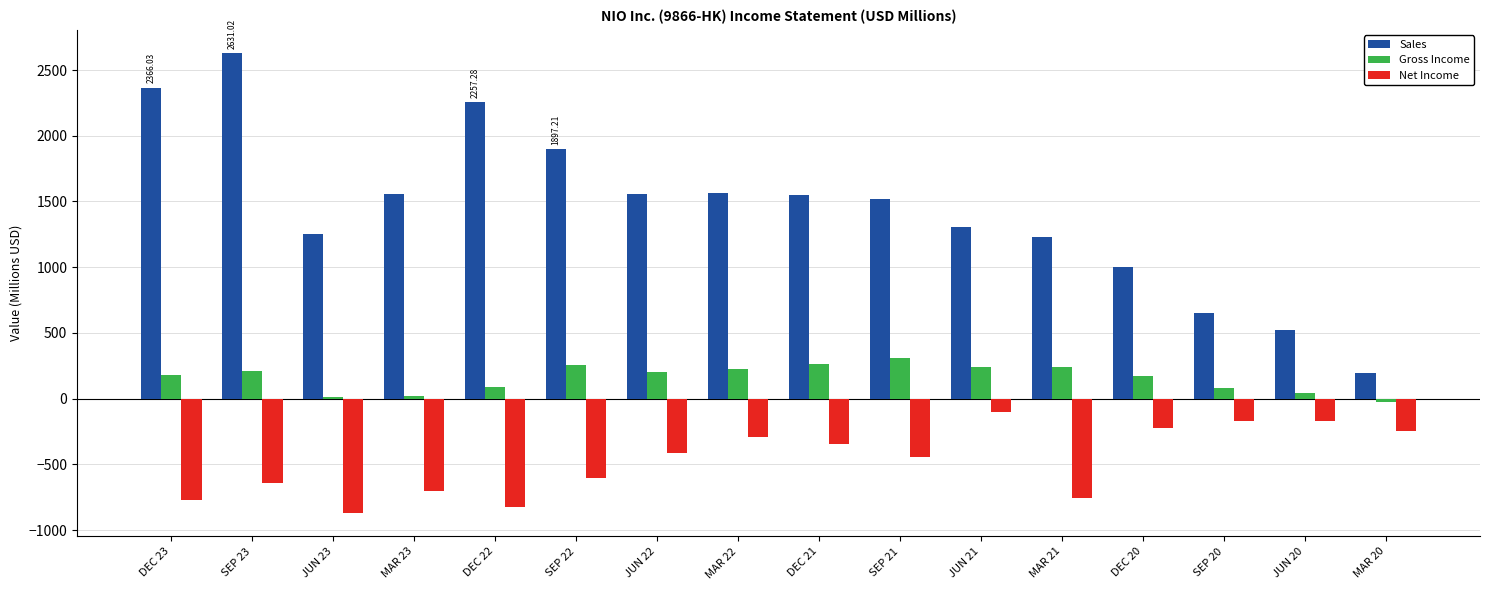

Rank the series at MAR 21 from lowest to highest value.

Net Income, Gross Income, Sales